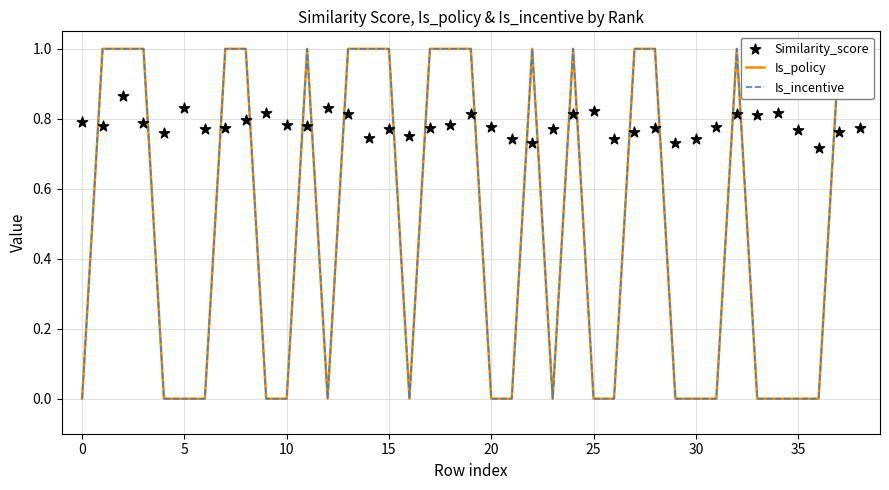

Which series has the widest spread of Y values?

Is_policy